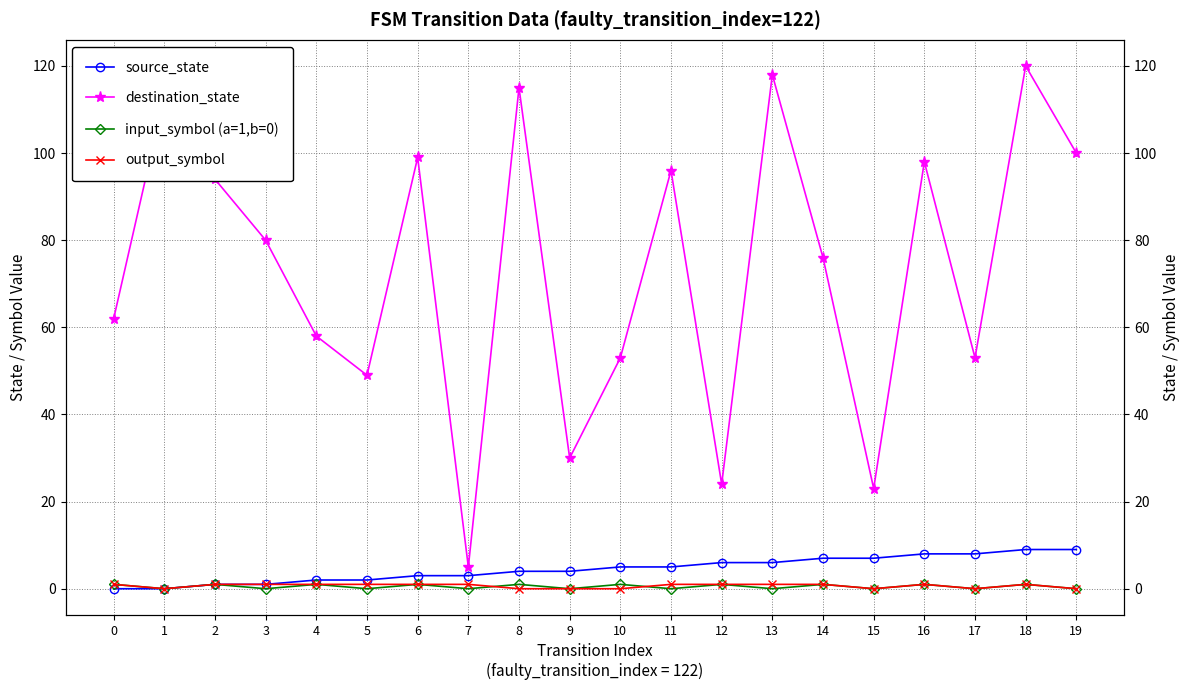

At 8, list the series in order from smallest to largest.

output_symbol, input_symbol (a=1,b=0), source_state, destination_state